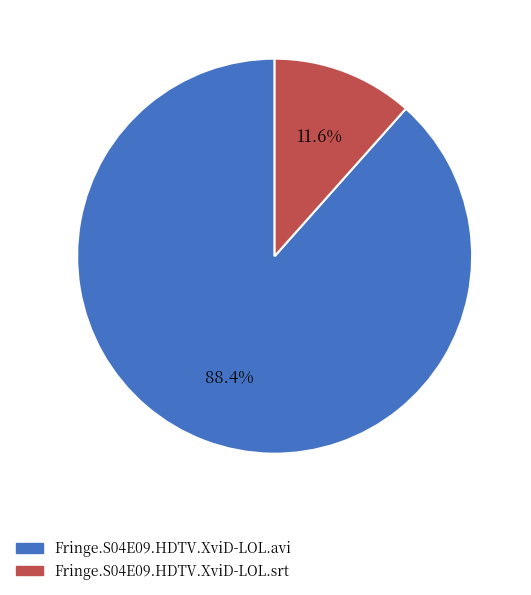

Is Fringe.S04E09.HDTV.XviD-LOL.avi the majority of the pie?

Yes